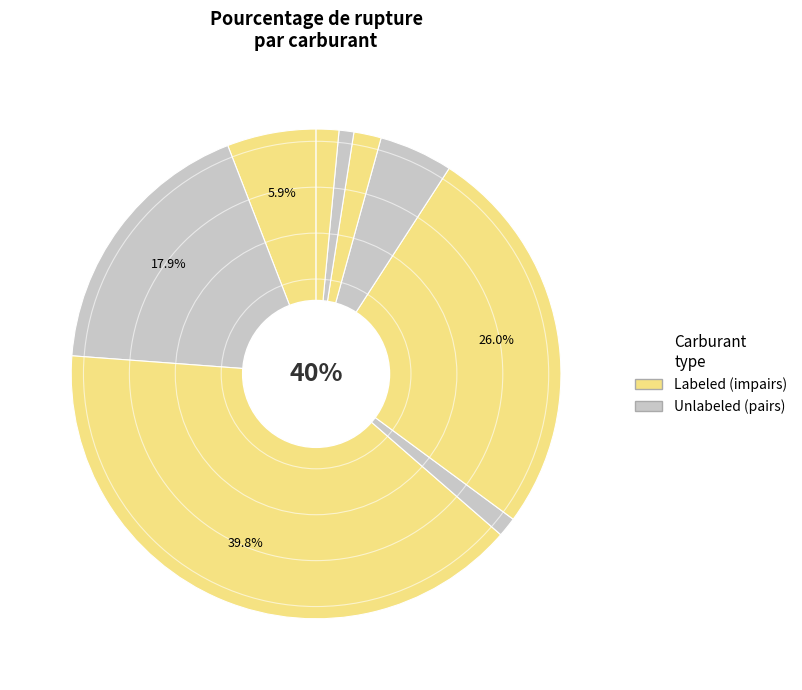

Is there any slice that represents more than half of the pie?

No